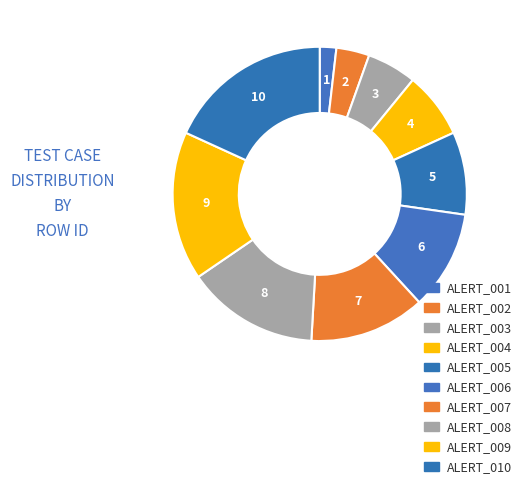

Count the number of slices in the pie.

10